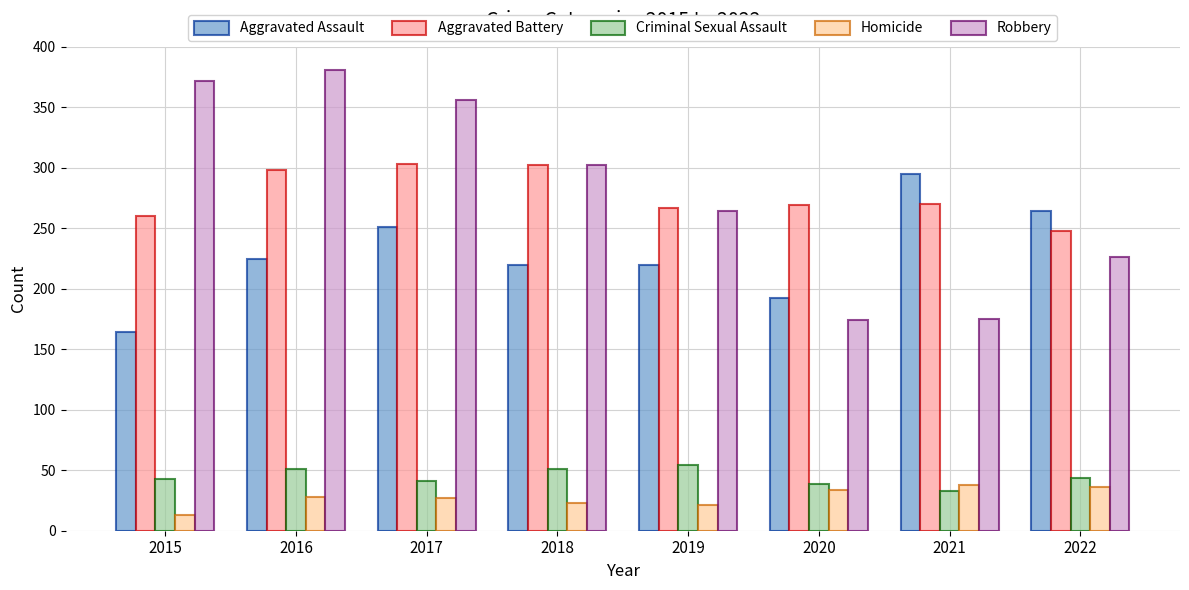

Read the Robbery value at 2015, to the nearest 50.

350